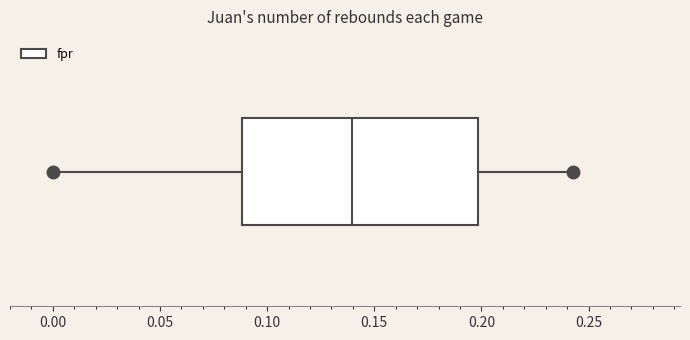

Where is the right edge of the box on the x-axis? The values are not printed on the chart, so give them approximately, as read against the axis.

0.200